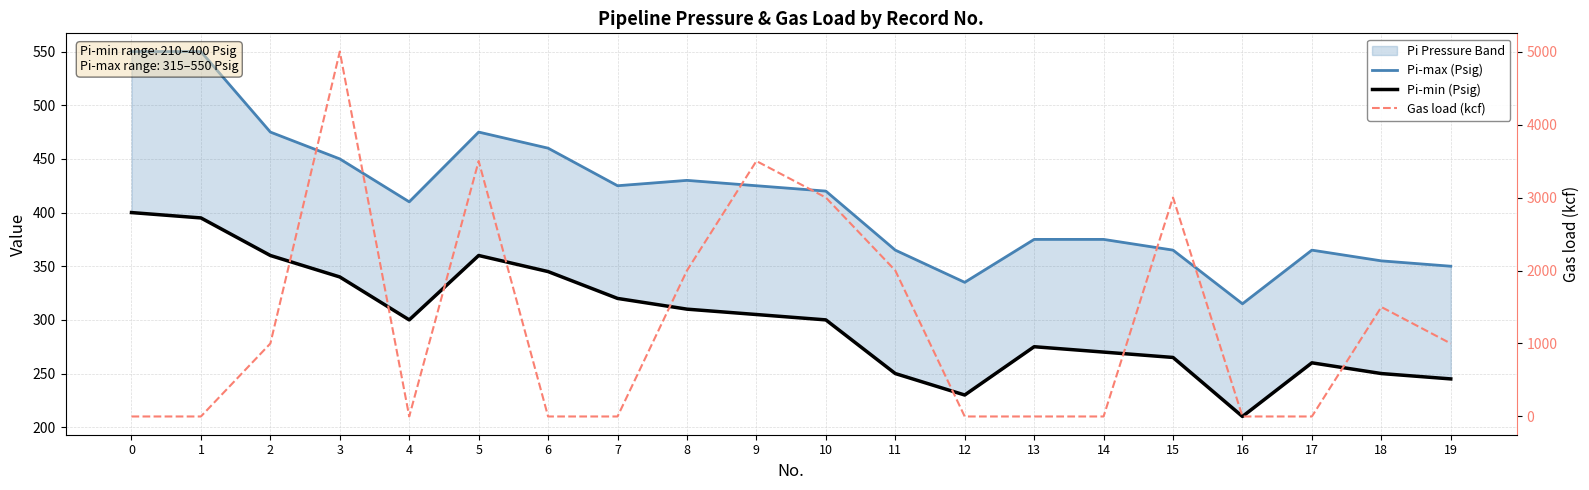

How many positive values does the Gas load (kcf) series have?

10